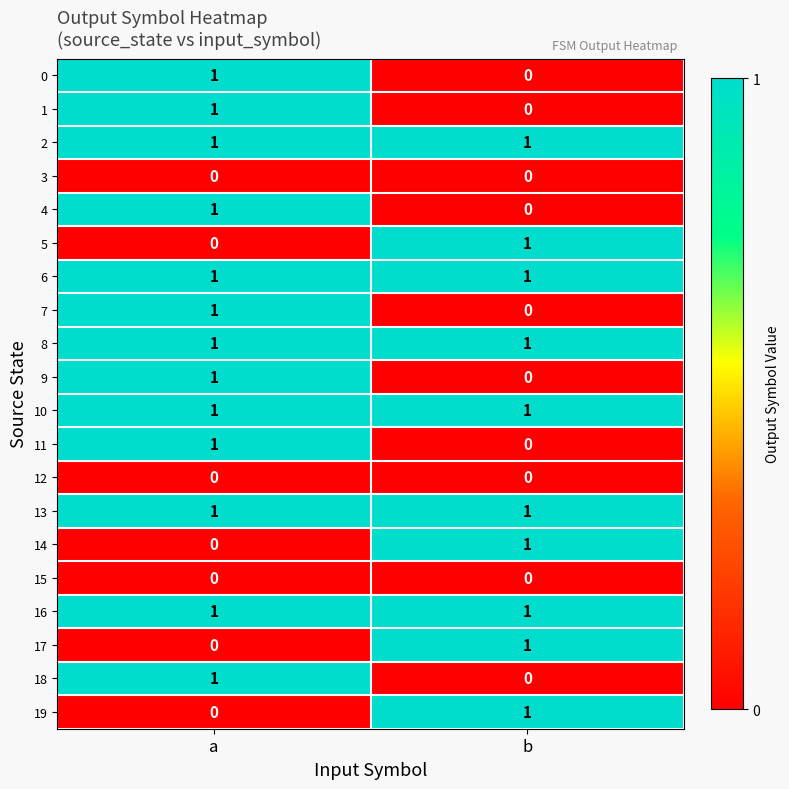

What is the total value across all series at b?

10